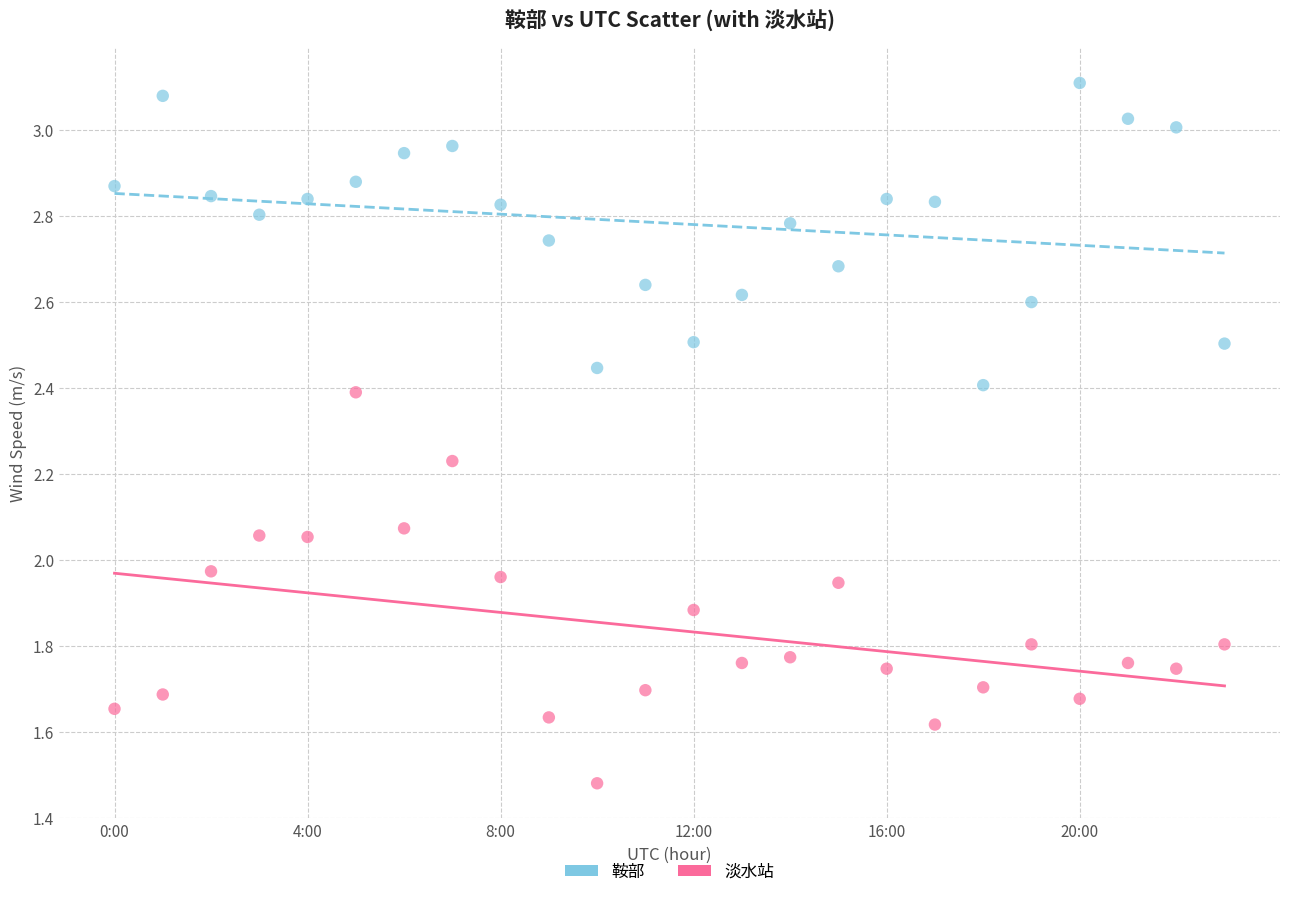

Which series contains the lowest Y value?

淡水站